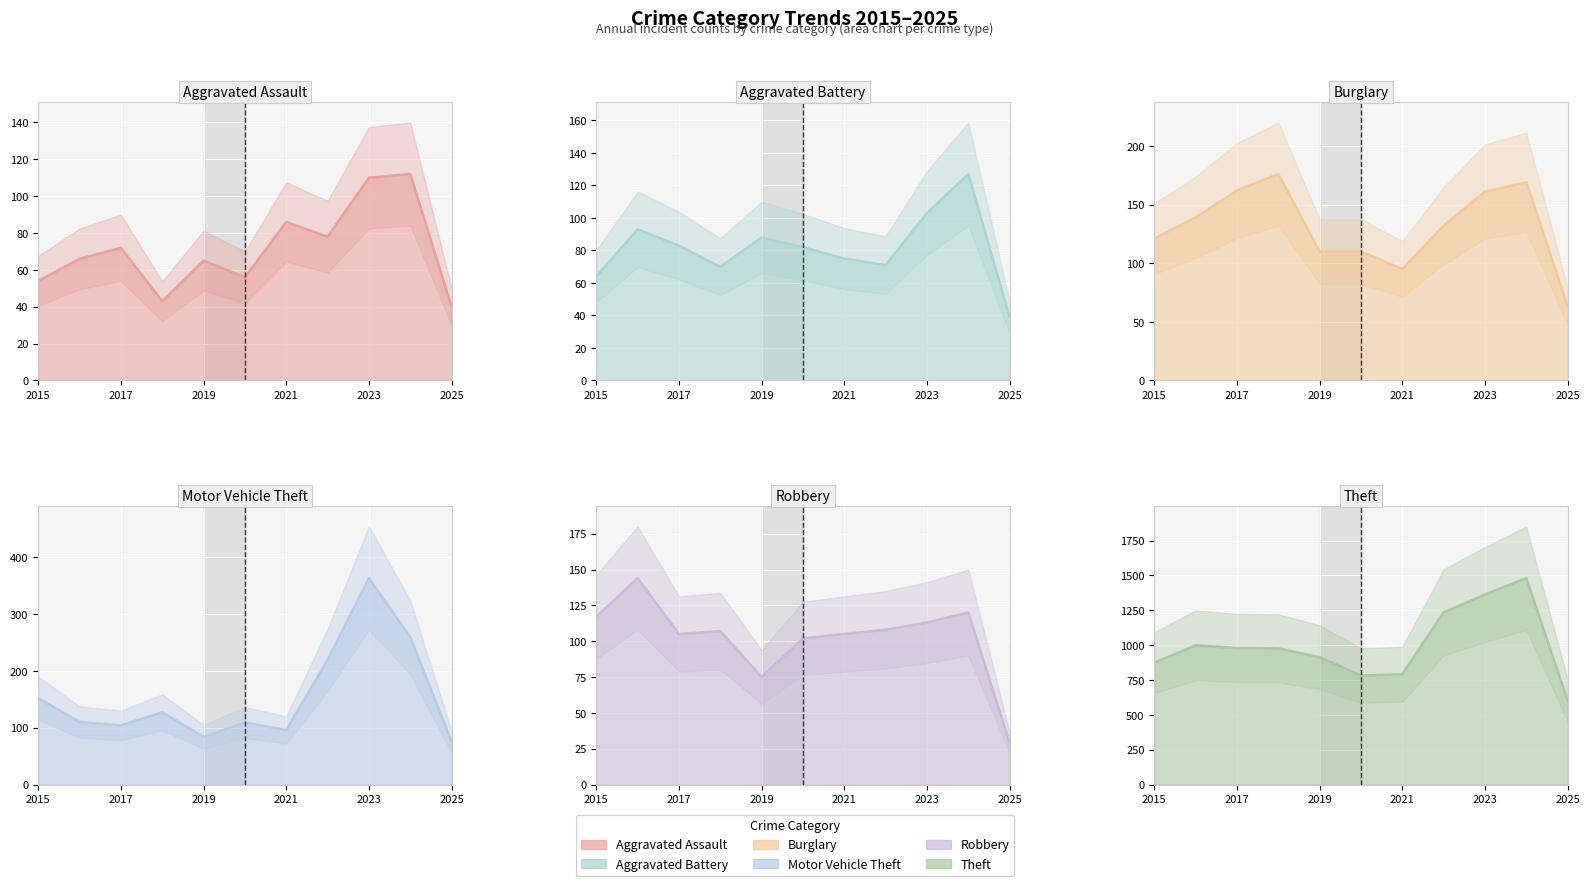

How many values in the Aggravated Battery series exceed 82?

5